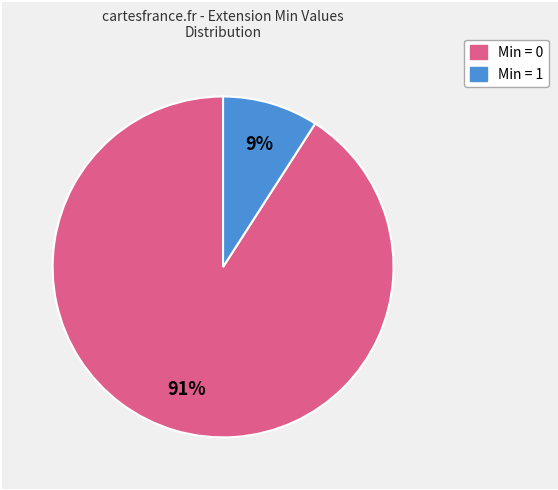

To the nearest percent, what is the difference between the largest and smallest slice percentages?

82%